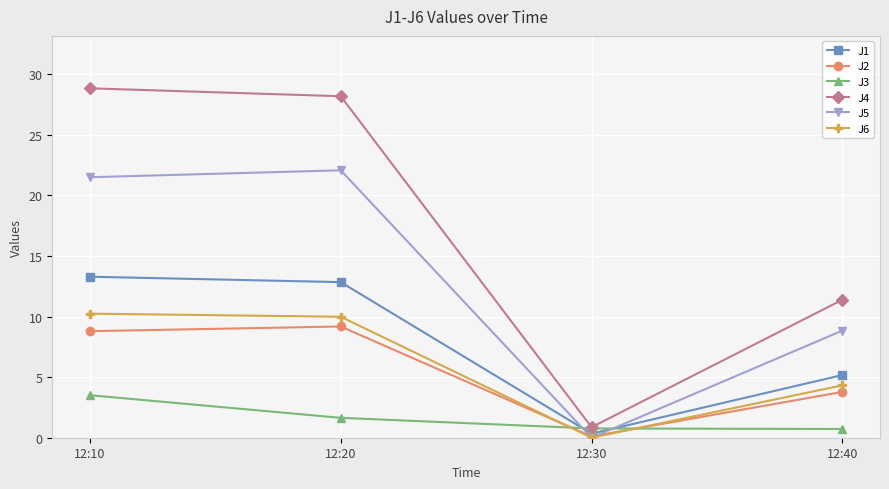

What is the value of the J4 point at the 2nd from the left?

28.2